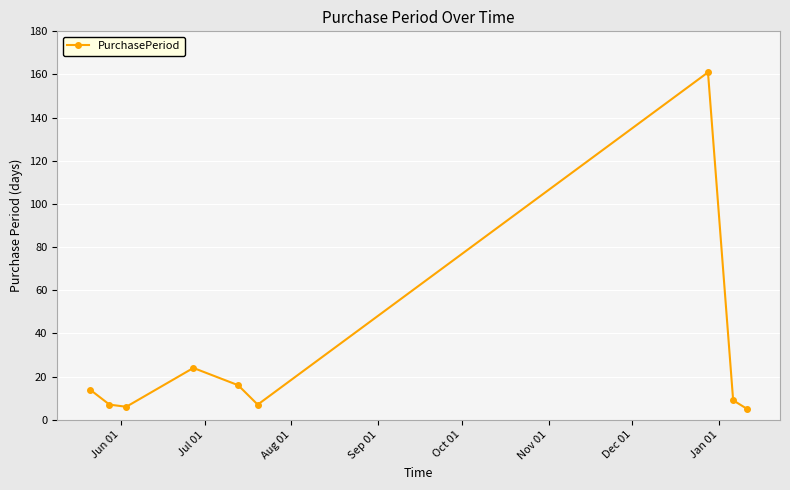

How many distinct data groups are displayed?

1